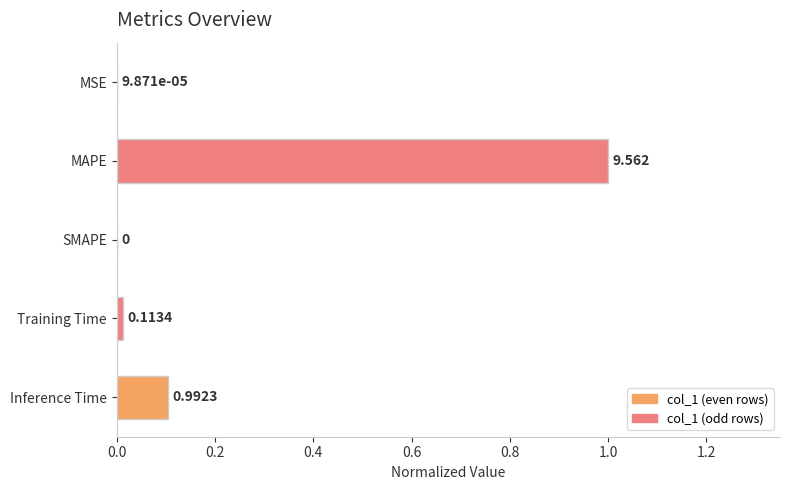

Which label corresponds to the largest value in the chart?

MAPE